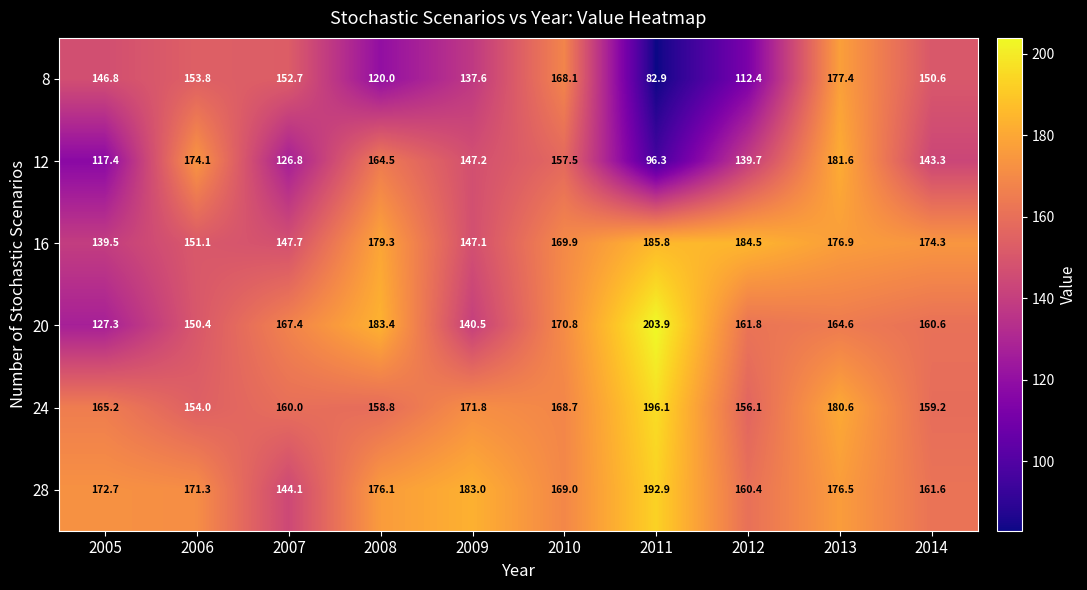

At which category is the sum across all series the highest?

2013